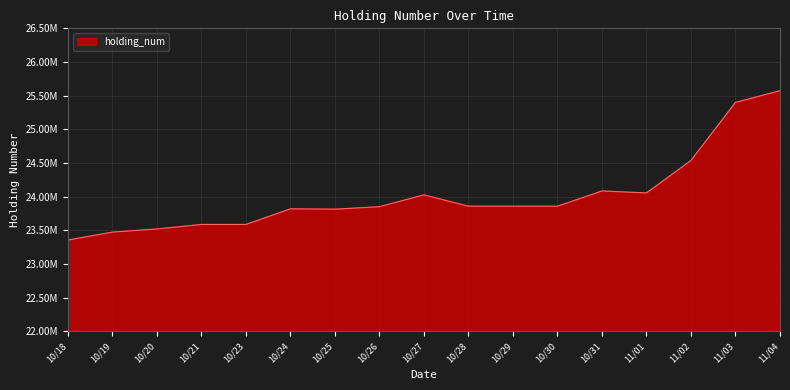

How many points are higher than both their immediate neighbors (excluding endpoints)?

3